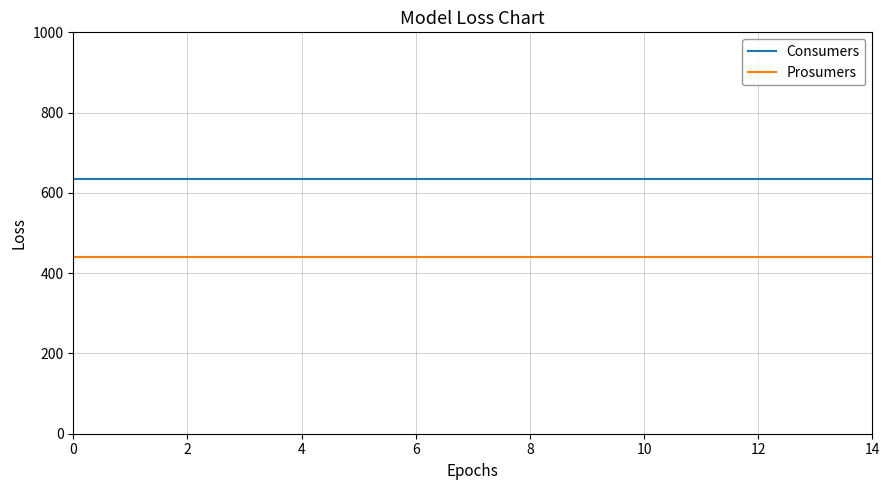

Does the chart display data point markers on the line(s)?

No